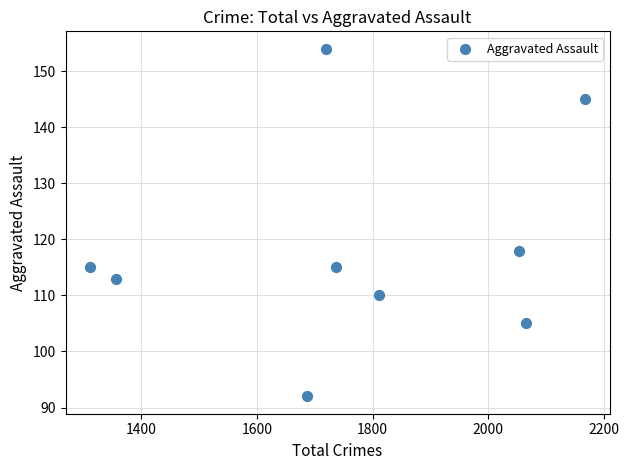

What is the range of Y values (max minus min)?

62